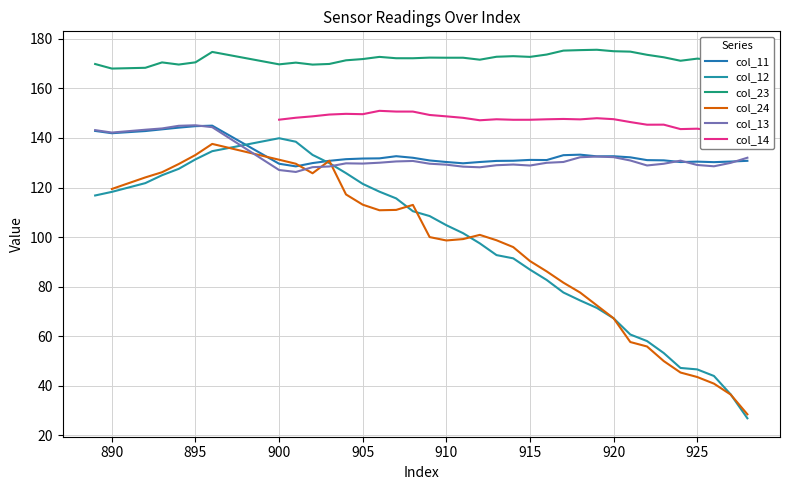

How many lines are shown in the chart?

6